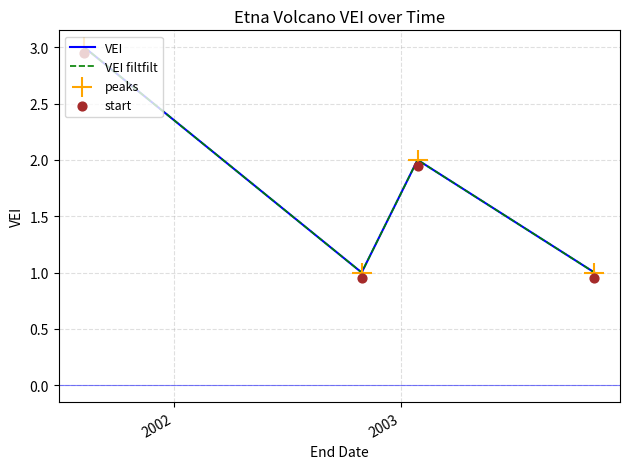

Is the value of VEI at 2001 greater than the value of start at 2001?

Yes